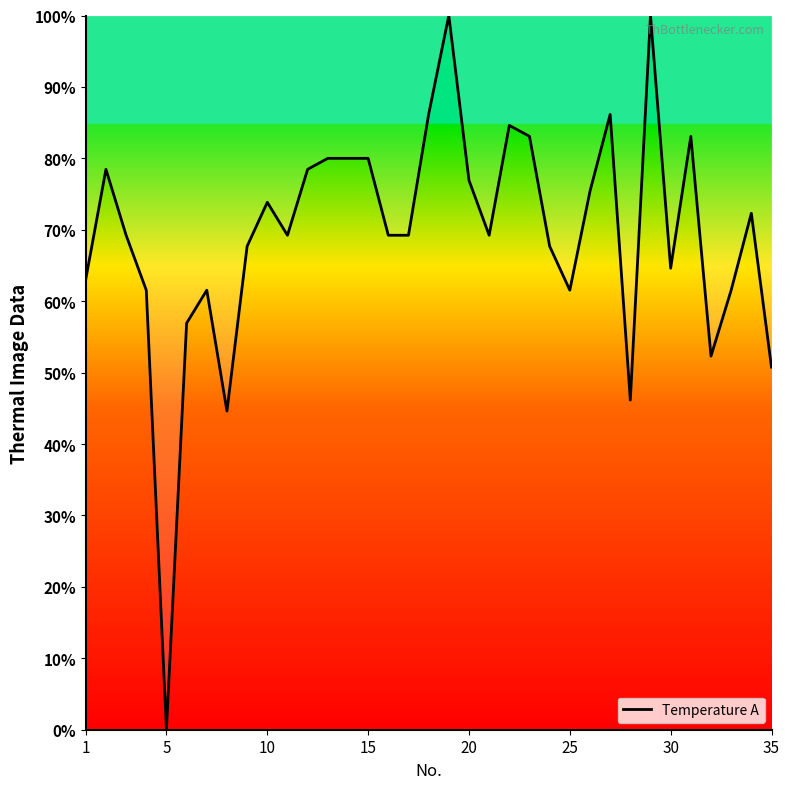

How many values are above zero?

34